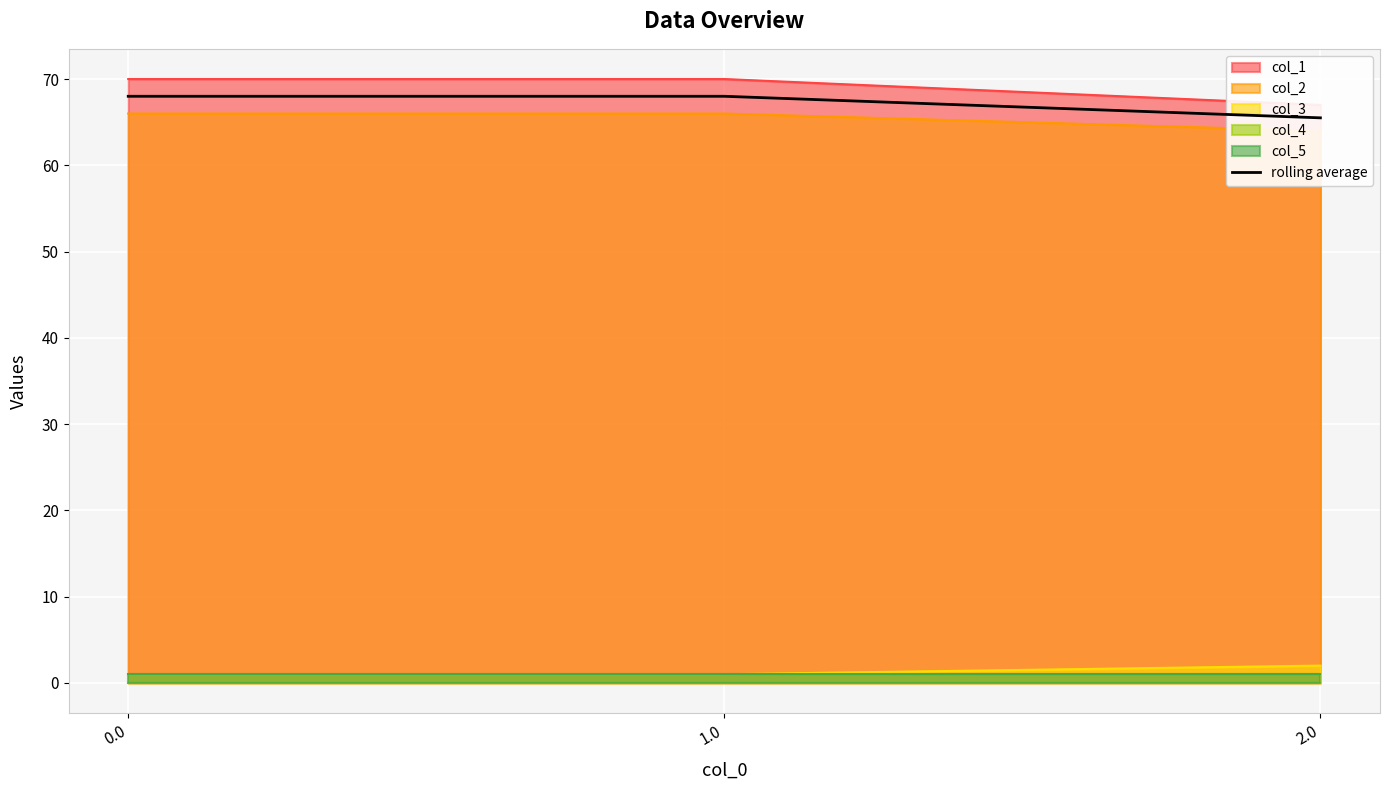

Does the chart display data point markers on the line(s)?

No